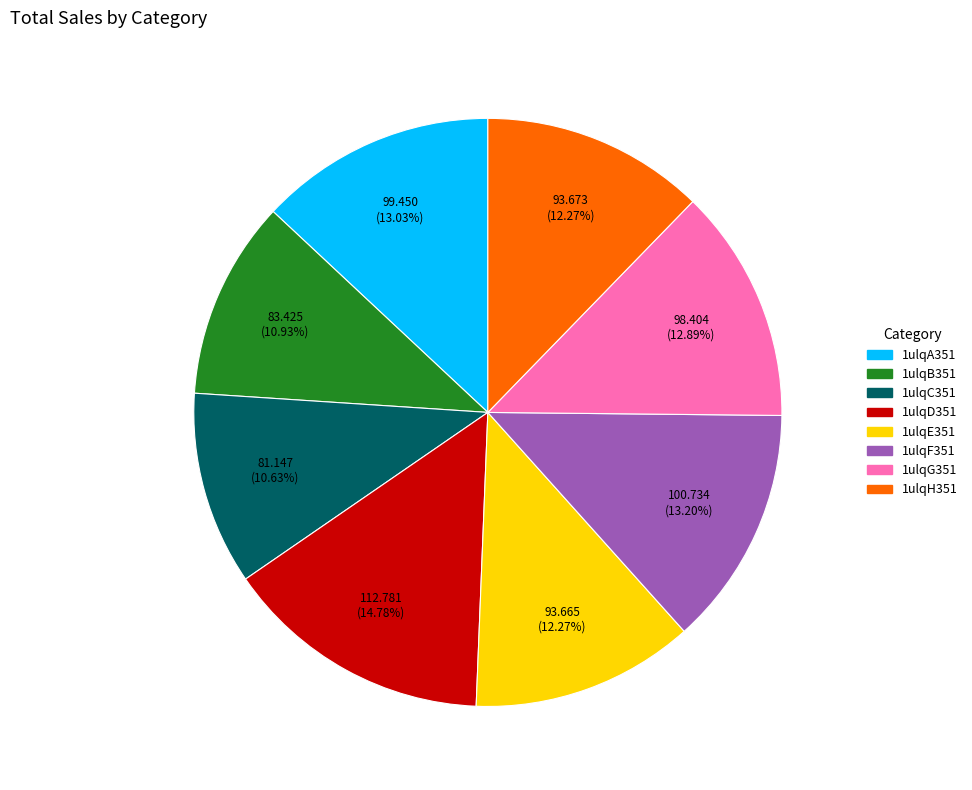

Does 1ulqB351 represent more than half of the total?

No